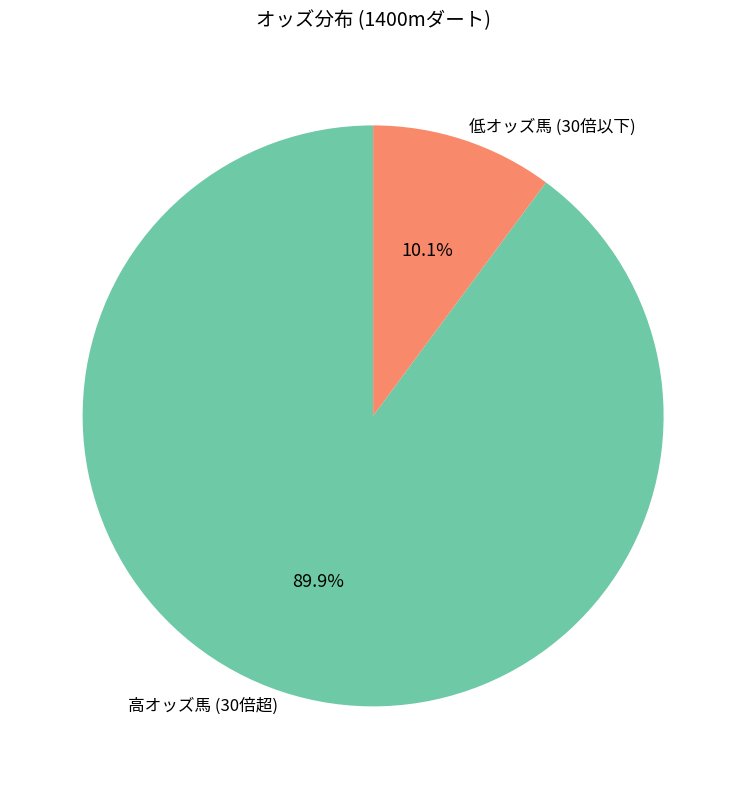

Which category has the biggest portion of the pie?

高オッズ馬 (30倍超)